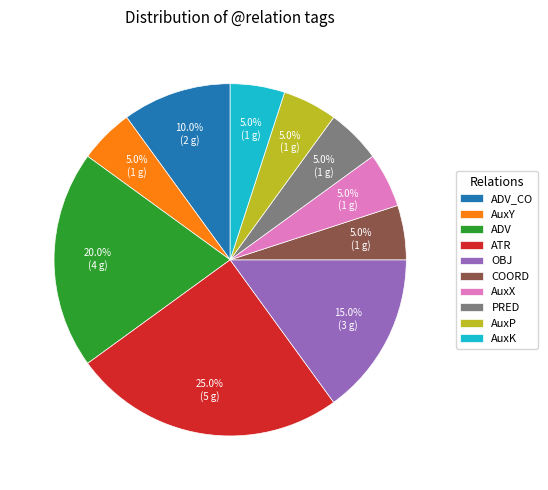

How many slices are in this pie chart?

10